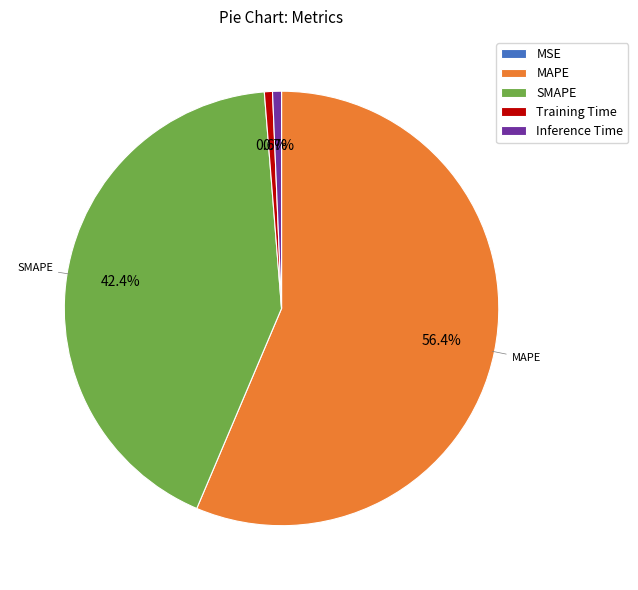

Which has a higher value, SMAPE or Inference Time?

SMAPE